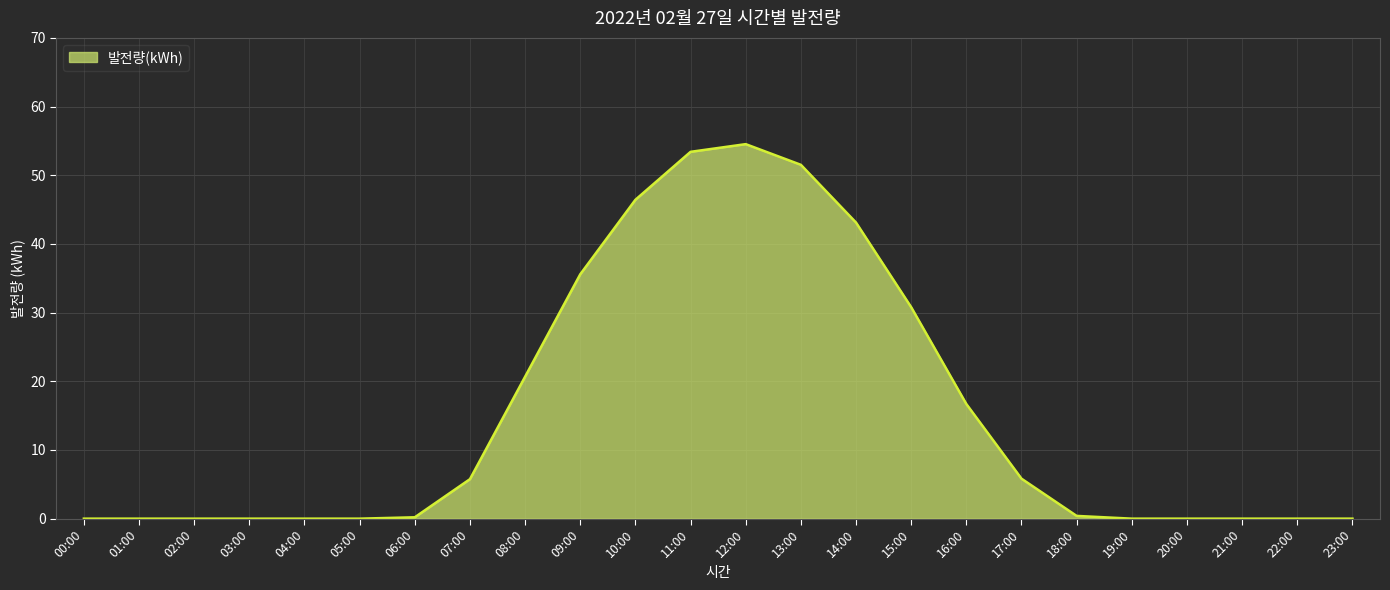

What is the change in value from 12:00 to 15:00?

-23.7